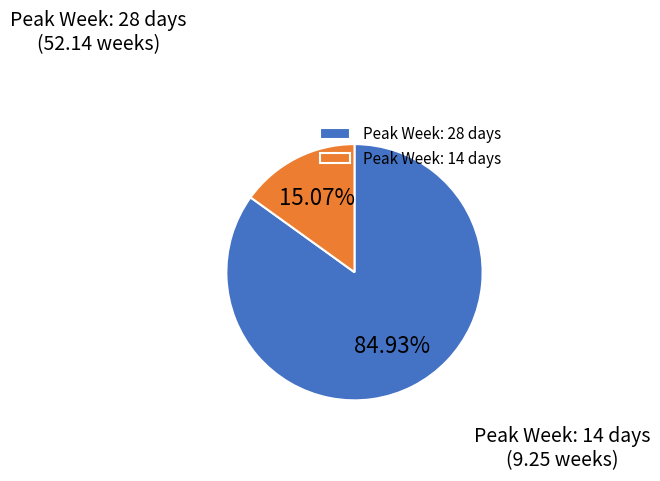

What percentage is the Peak Week: 14 days slice, to the nearest percent?

15%